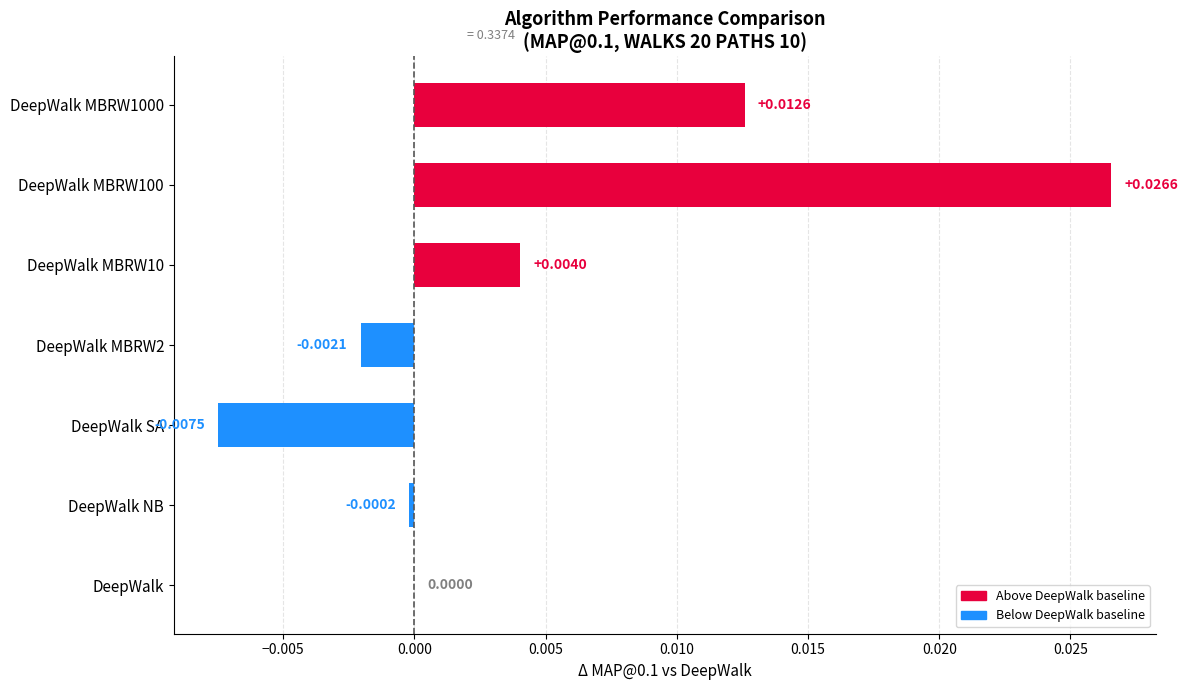

Between DeepWalk SA and DeepWalk MBRW10, which is larger?

DeepWalk MBRW10